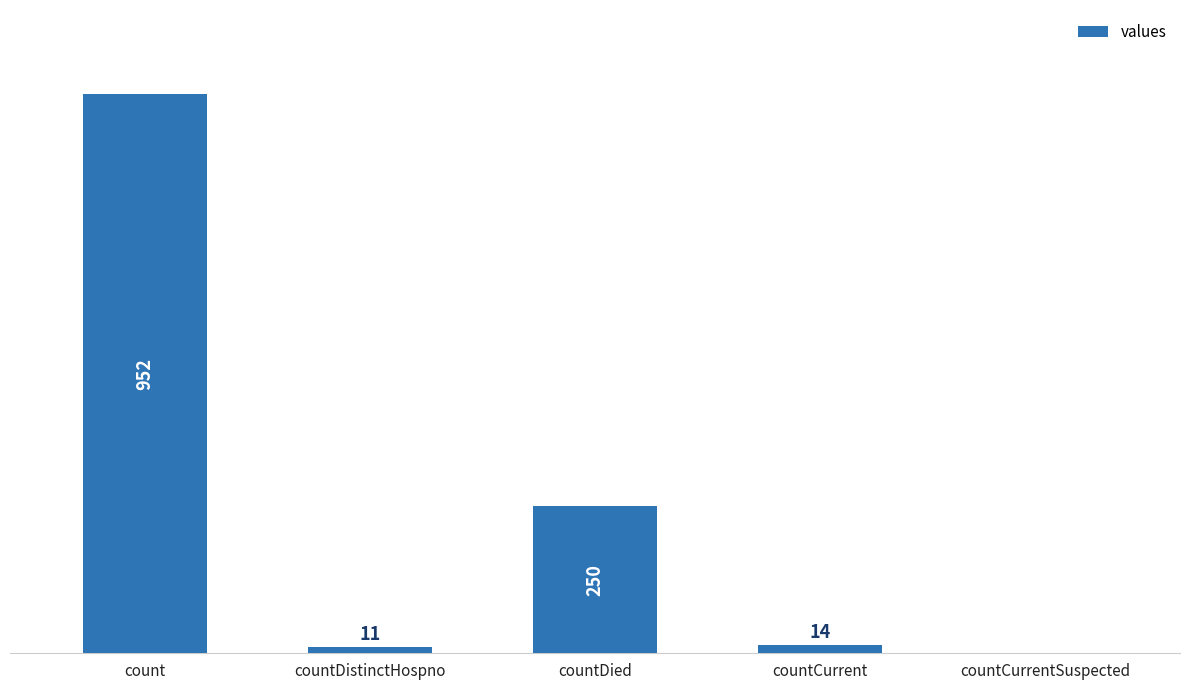

Which label corresponds to the largest value in the chart?

count